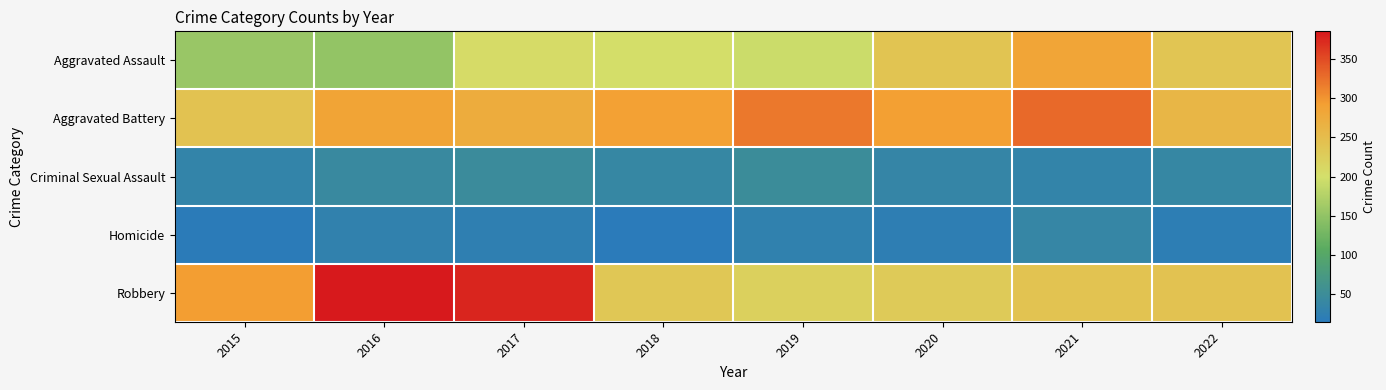

Which category has the highest value across all series?

2016